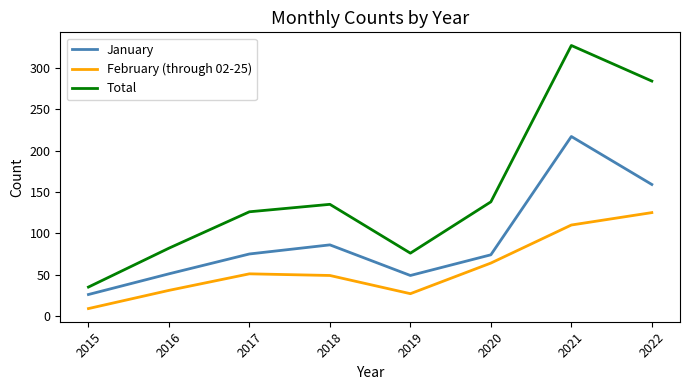

What is the difference between the maximum and minimum values in the February (through 02-25) series?

116